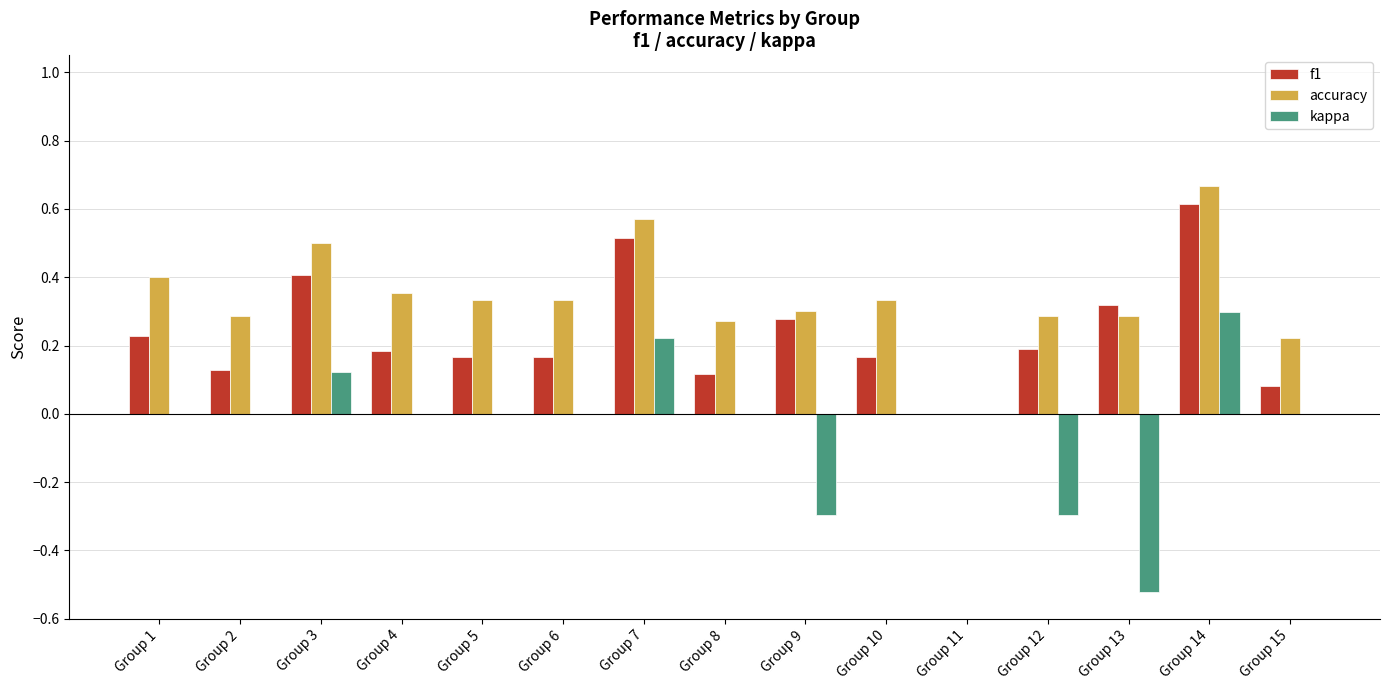

Which series has the largest total across all categories?

accuracy